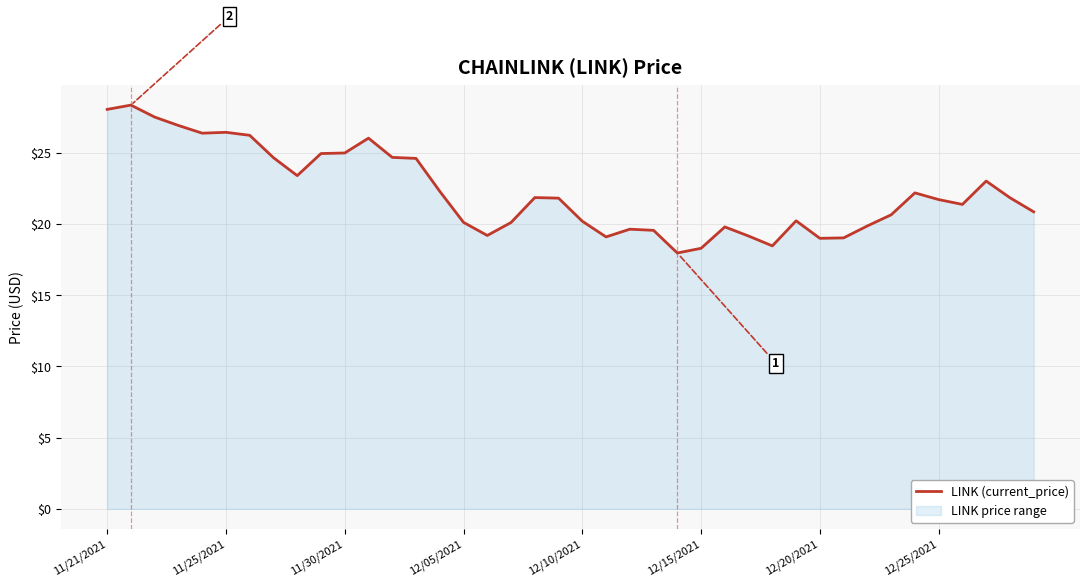

What is the maximum value shown in the chart?

28.3